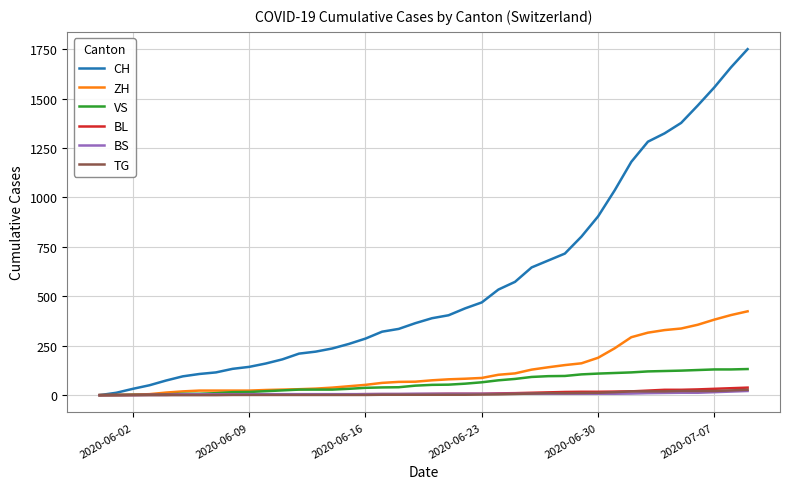

What is the greatest value displayed?

1750